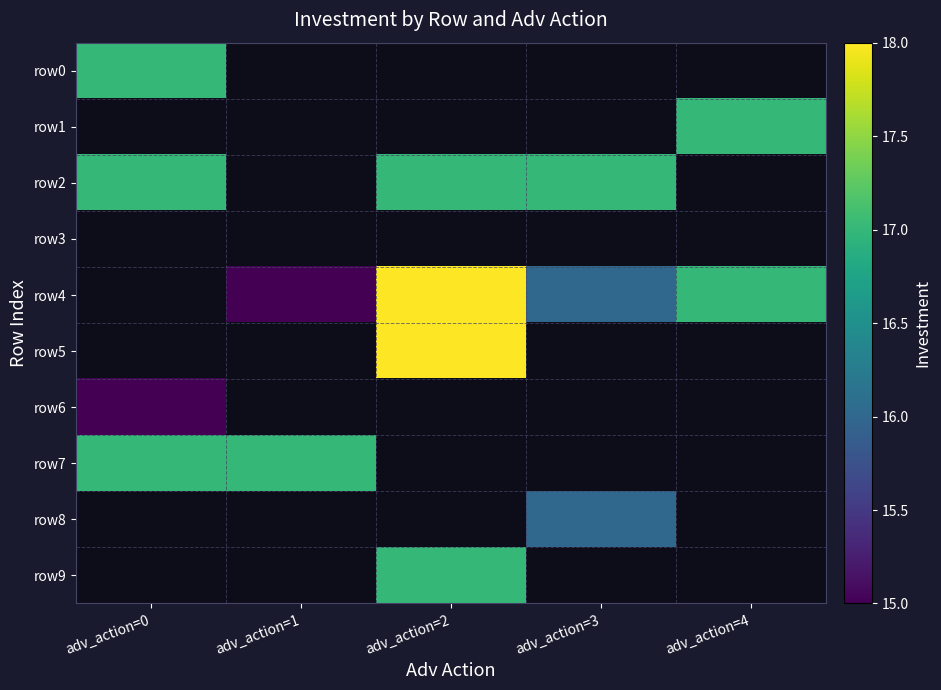

Which category has the highest value across all series?

adv_action=2